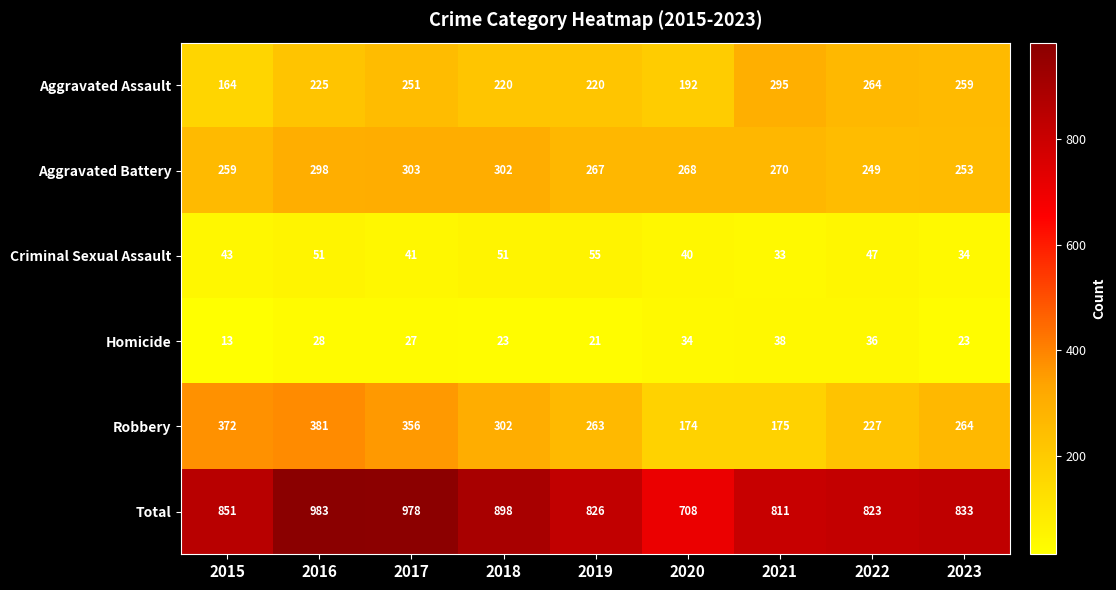

At which category is the sum across all series the highest?

2016